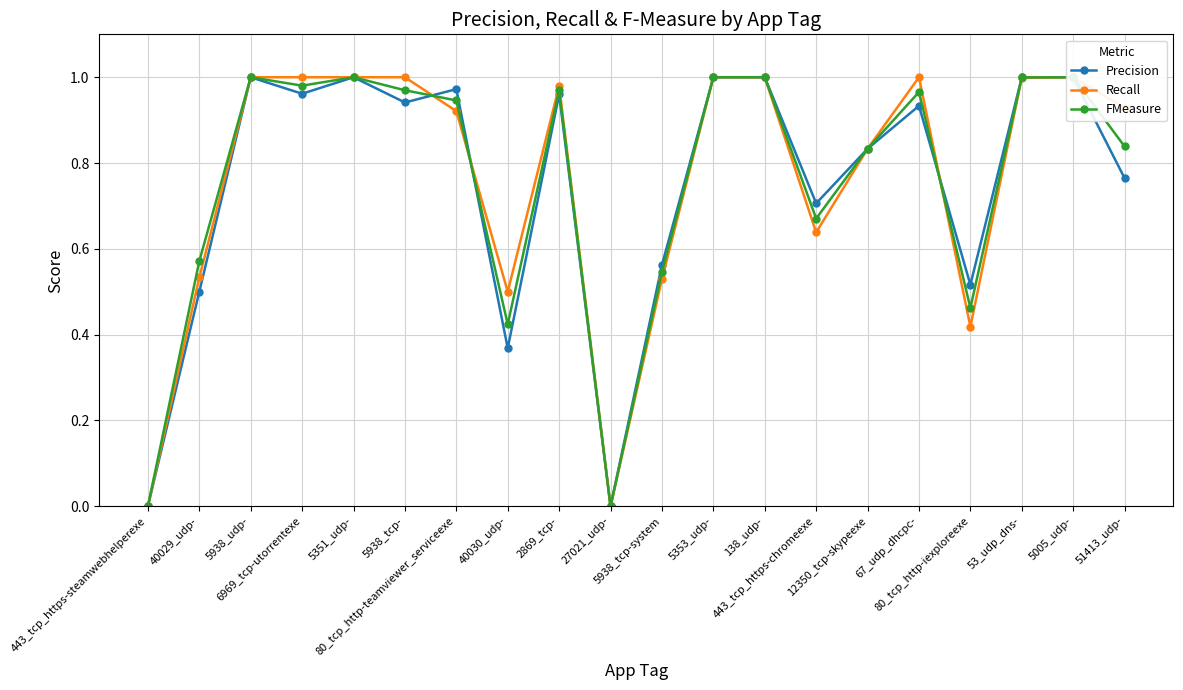

Reading right to left, what are all the values shown in this chart?

Precision: 0.8	1.0	1.0	0.5	0.9	0.8	0.7	1.0	1.0	0.6	0.0	1.0	0.4	1.0	0.9	1.0	1.0	1.0	0.5	0.0
Recall: 0.9	1.0	1.0	0.4	1.0	0.8	0.6	1.0	1.0	0.5	0.0	1.0	0.5	0.9	1.0	1.0	1.0	1.0	0.5	0.0
FMeasure: 0.8	1.0	1.0	0.5	1.0	0.8	0.7	1.0	1.0	0.5	0.0	1.0	0.4	0.9	1.0	1.0	1.0	1.0	0.6	0.0